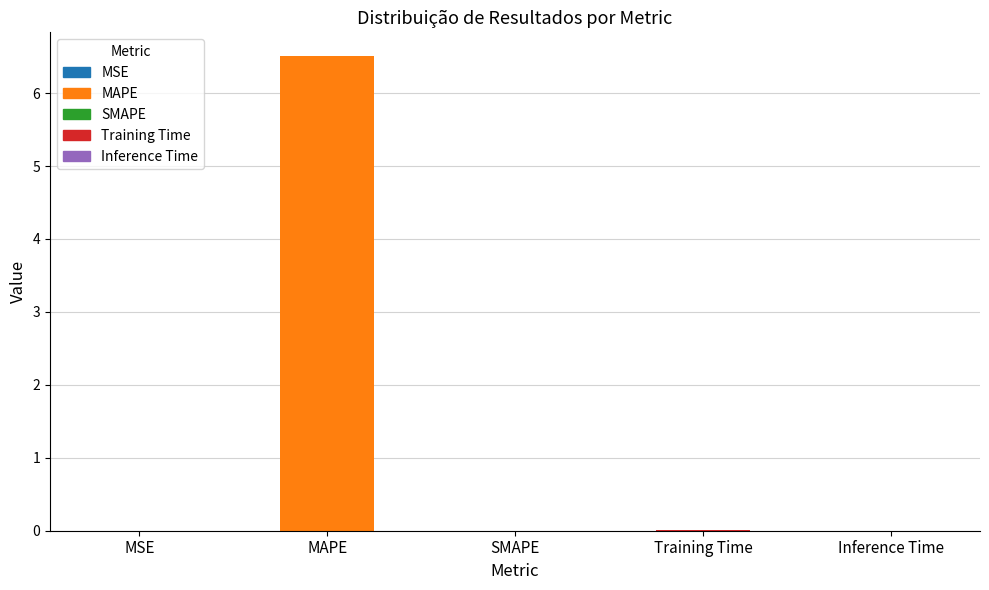

What is the average value?

1.3